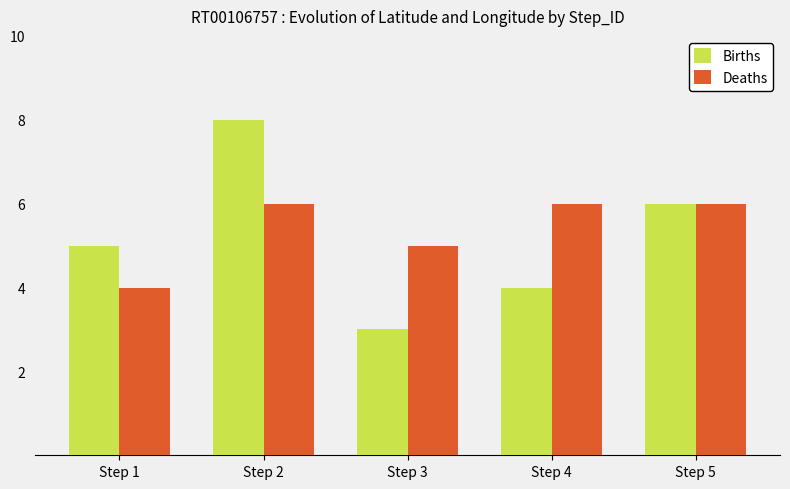

What is the sum of the Deaths values at Step 2 and Step 1?

10